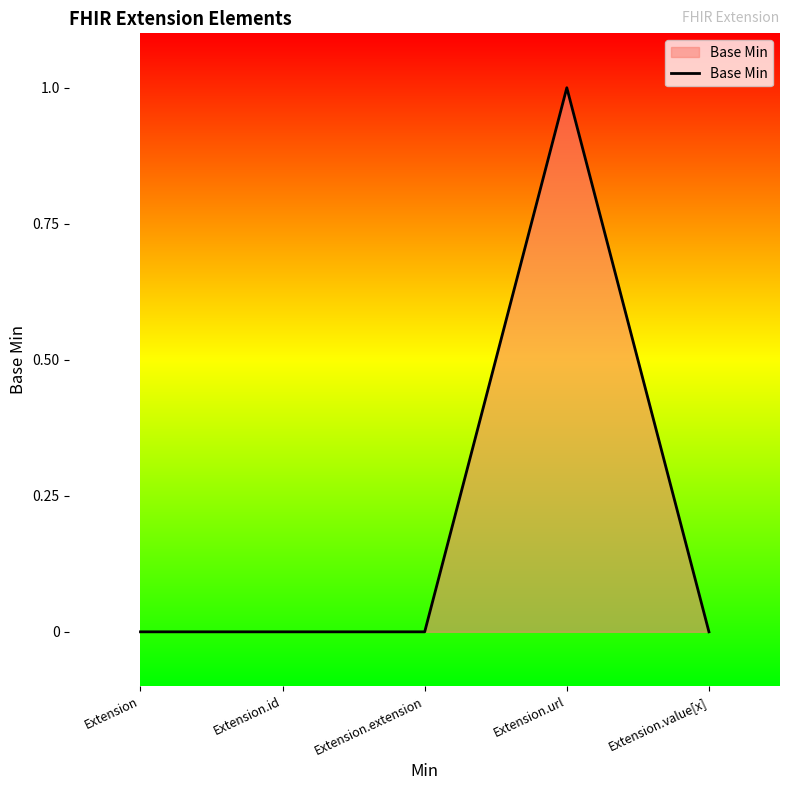

True or false: there are more than 0 points higher than both neighbors.

True